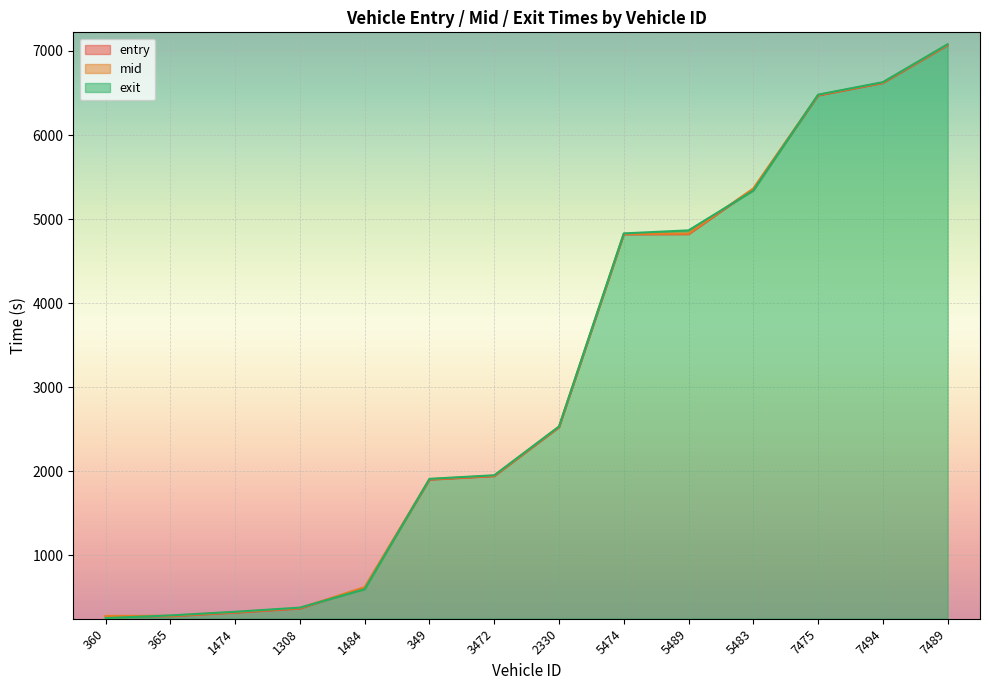

How many data points in mid are above 2529?

7